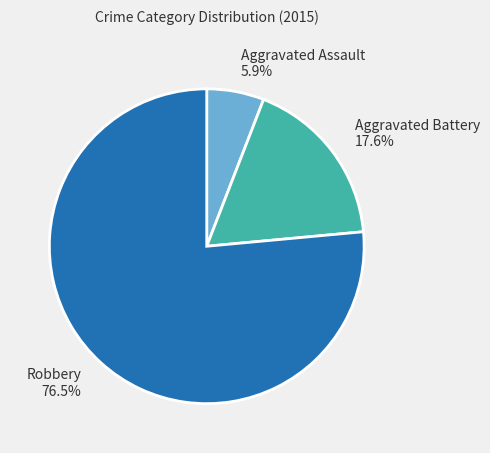

Which category has the biggest portion of the pie?

Robbery